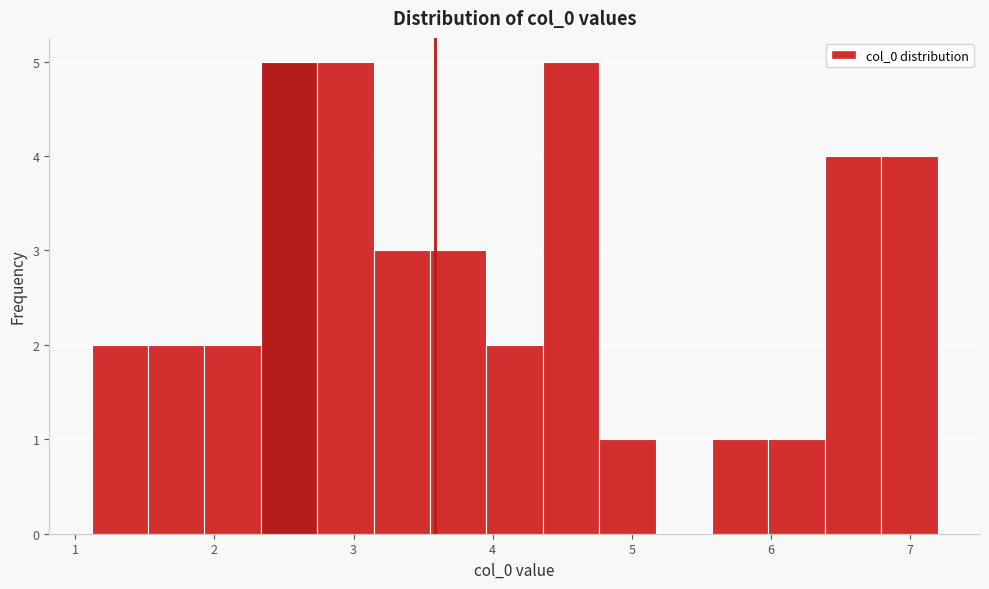

Reading left to right, list every bar in this chart as the range it spans on the x-axis followed by its height. Neither the bar edges nor the heights are printed on the chart, so give them approximately, as read against the axes.

1.1 to 1.5: 2
1.5 to 1.9: 2
1.9 to 2.3: 2
2.3 to 2.7: 5
2.7 to 3.1: 5
3.1 to 3.5: 3
3.5 to 4.0: 3
4.0 to 4.4: 2
4.4 to 4.8: 5
4.8 to 5.2: 1
5.2 to 5.6: 0
5.6 to 6.0: 1
6.0 to 6.4: 1
6.4 to 6.8: 4
6.8 to 7.2: 4